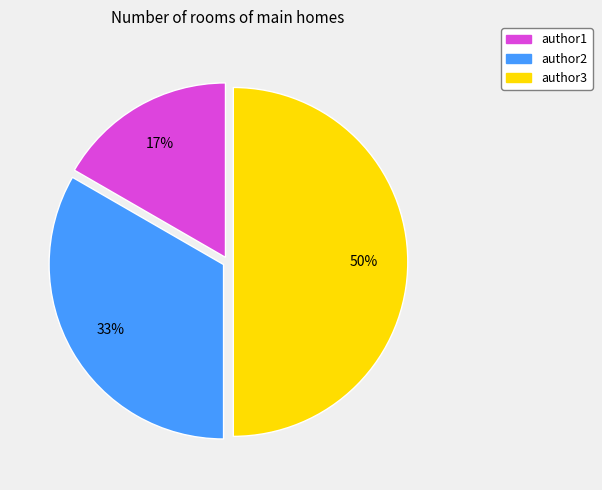

Does author1 account for over 50% of the chart?

No